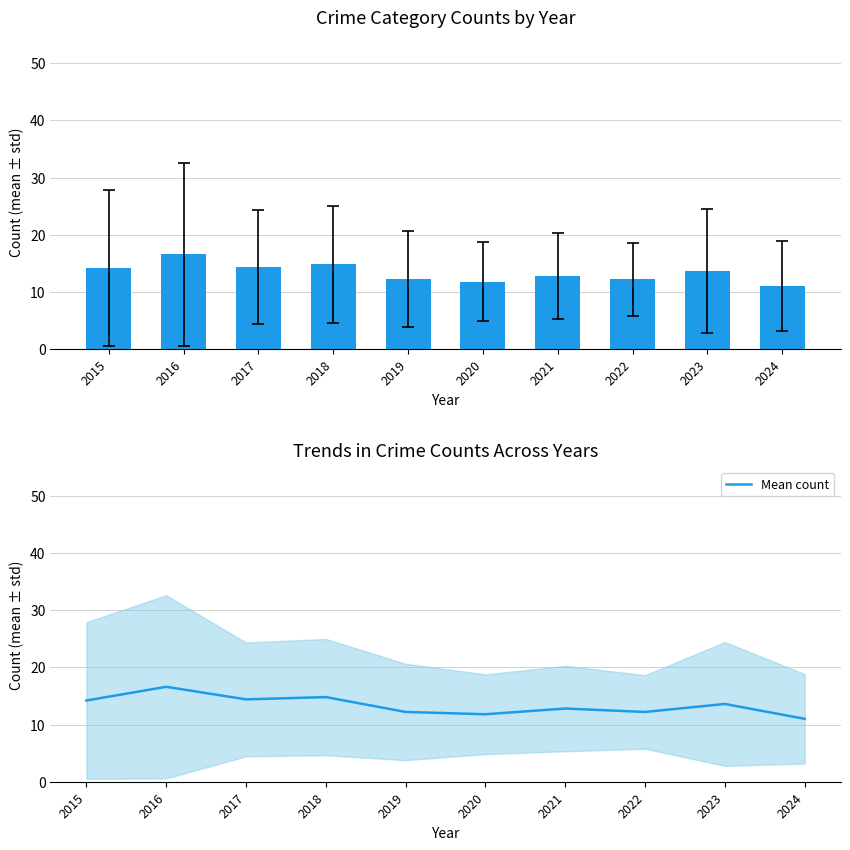

True or false: the data shows 19.6 at 2015.

False